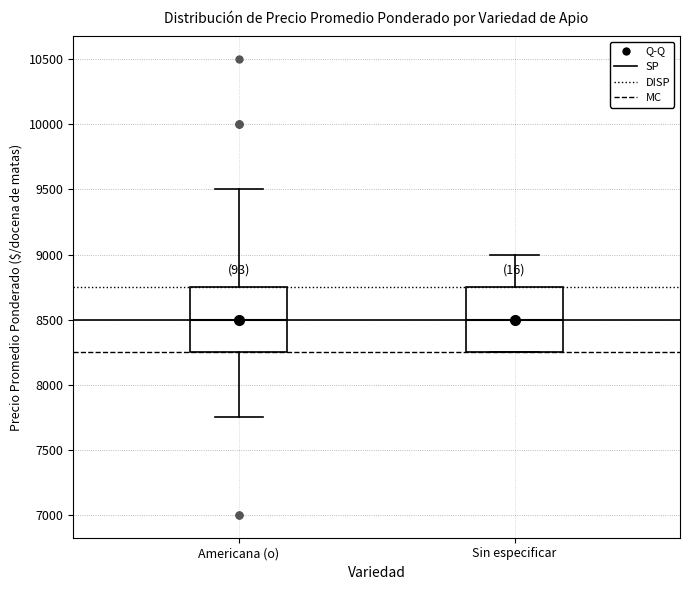

Where does the upper whisker of the box for Sin especificar end on the y-axis? The values are not printed on the chart, so give them approximately, as read against the axis.

9000